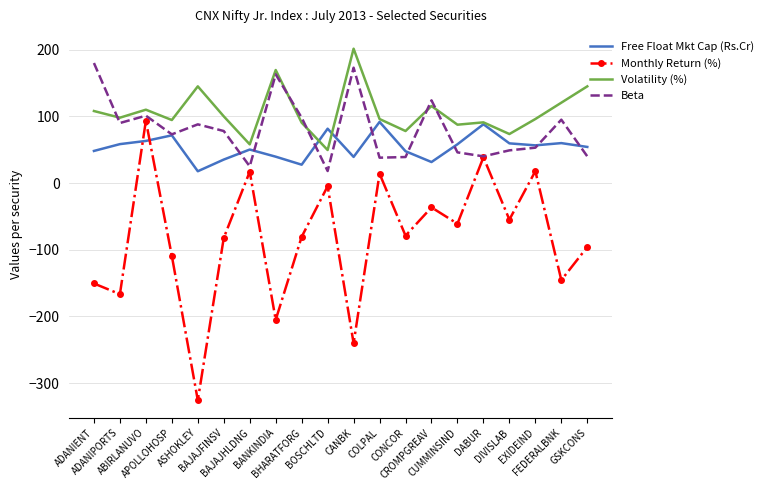

What value does the Monthly Return (%) series have at BAJAJHLDNG?

17.0